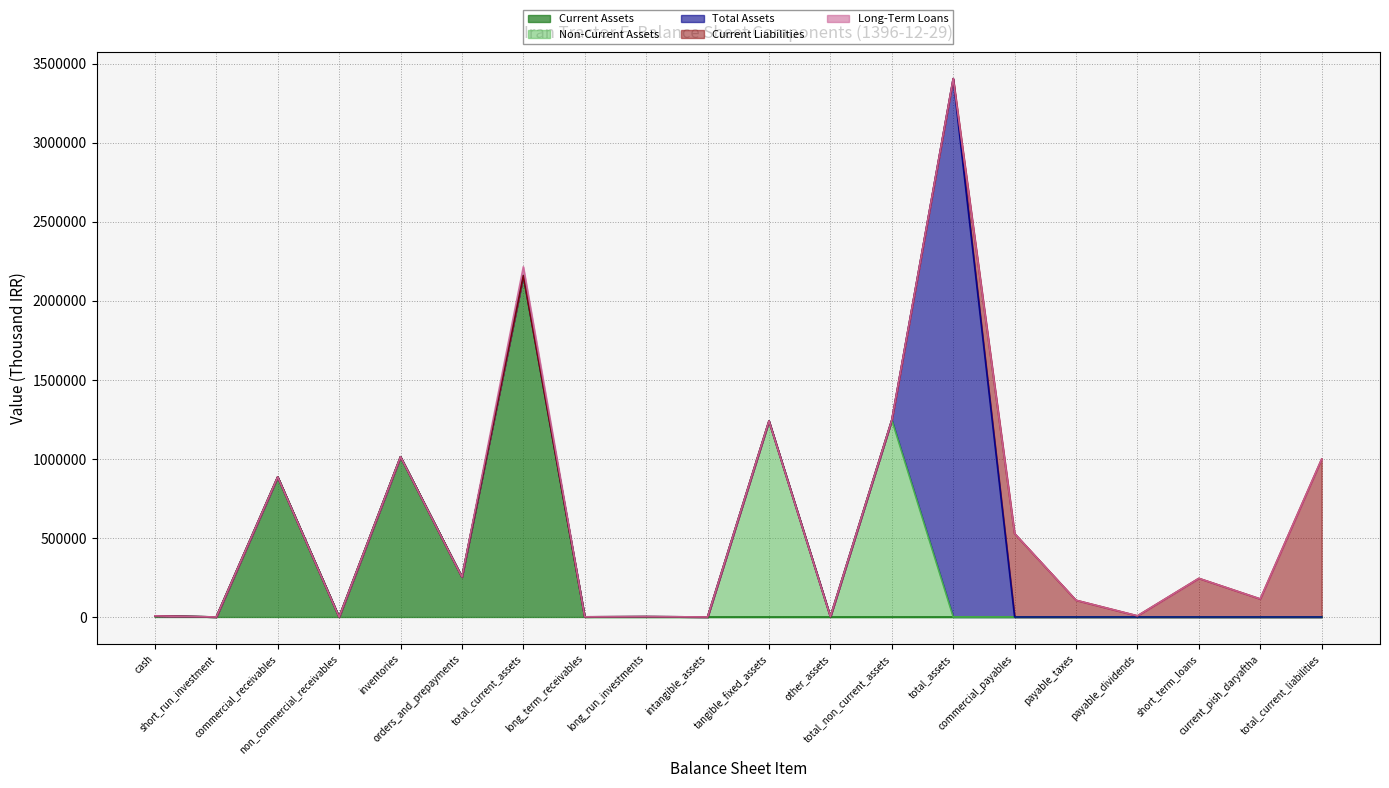

How many times do Current Assets and Non-Current Assets cross each other?

1